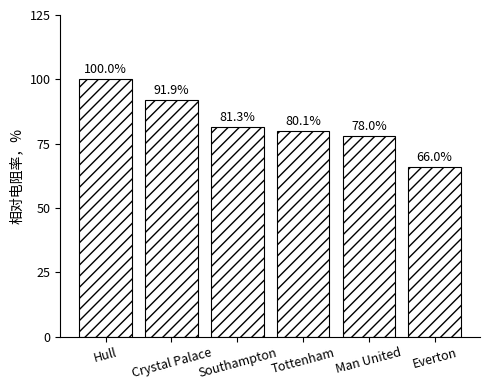

How many data points are above 81?

3